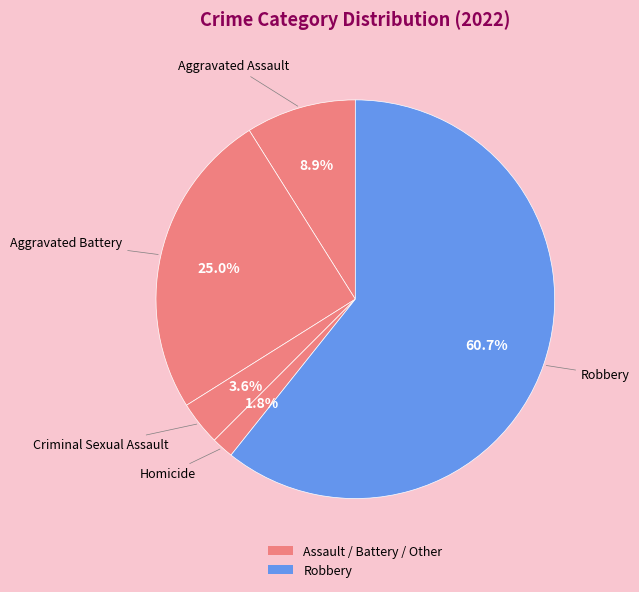

Count the number of slices in the pie.

5